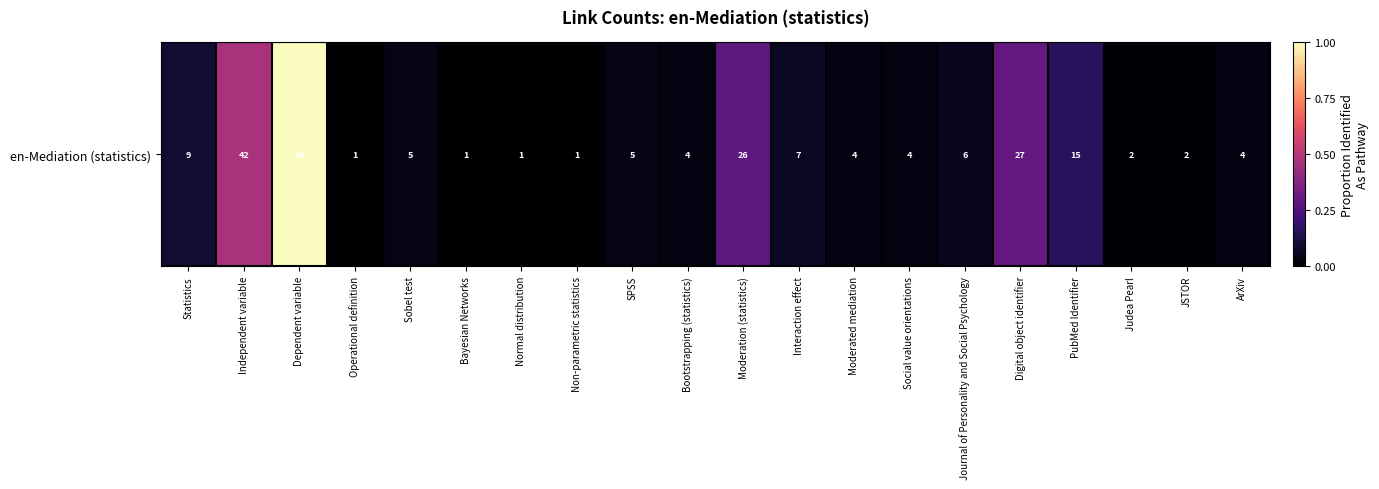

How many data points does each series have?

20